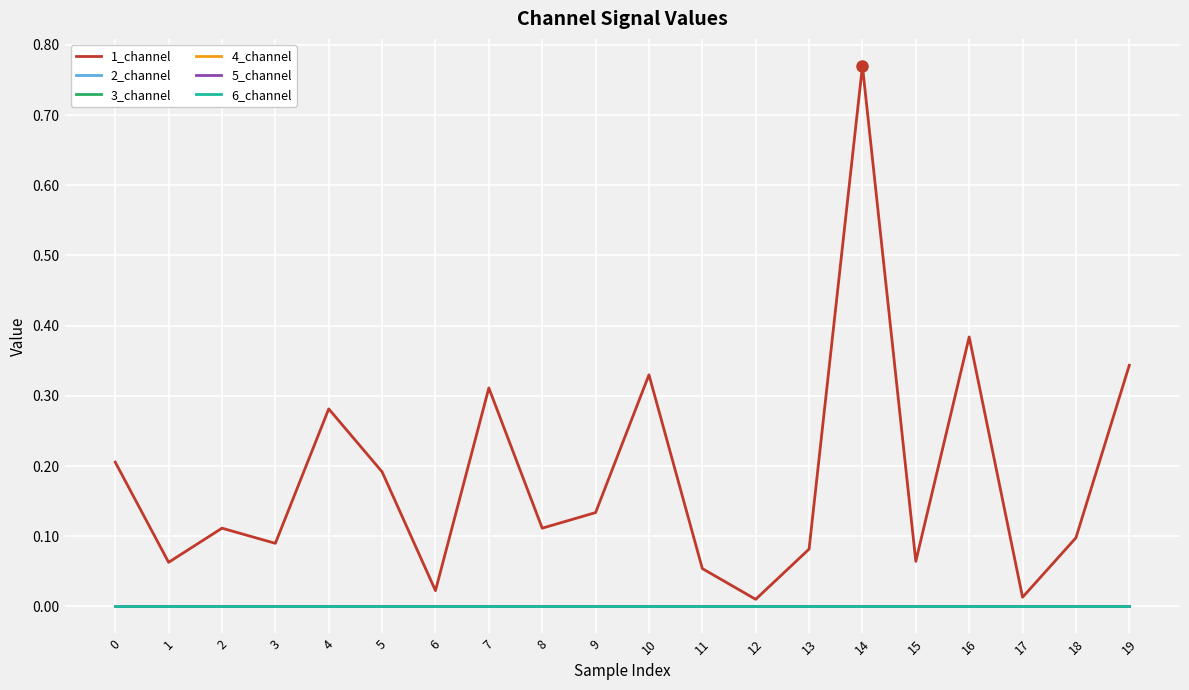

Rank the categories by 3_channel value from highest to lowest.

0, 1, 2, 3, 4, 5, 6, 7, 8, 9, 10, 11, 12, 13, 14, 15, 16, 17, 18, 19